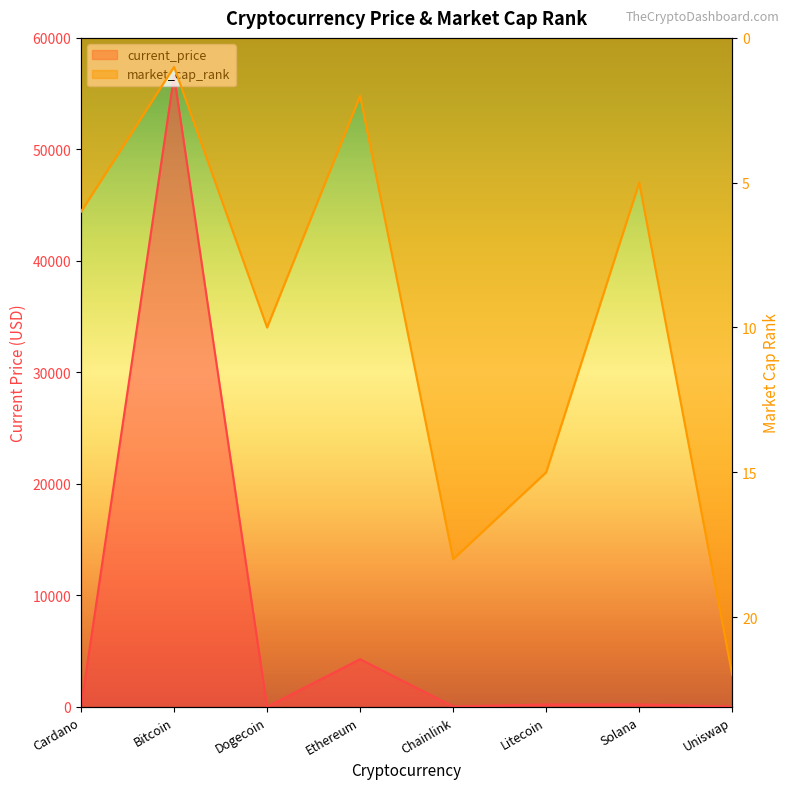

What is the label of the 4th point from the left?

Ethereum